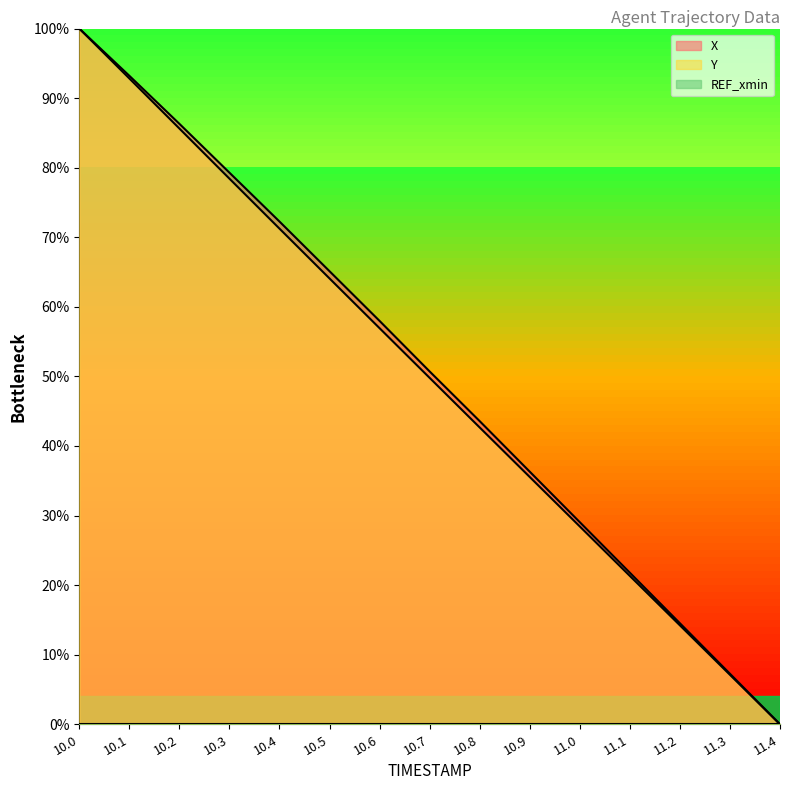

What is the difference between the highest and lowest values at 10.1?

93.2